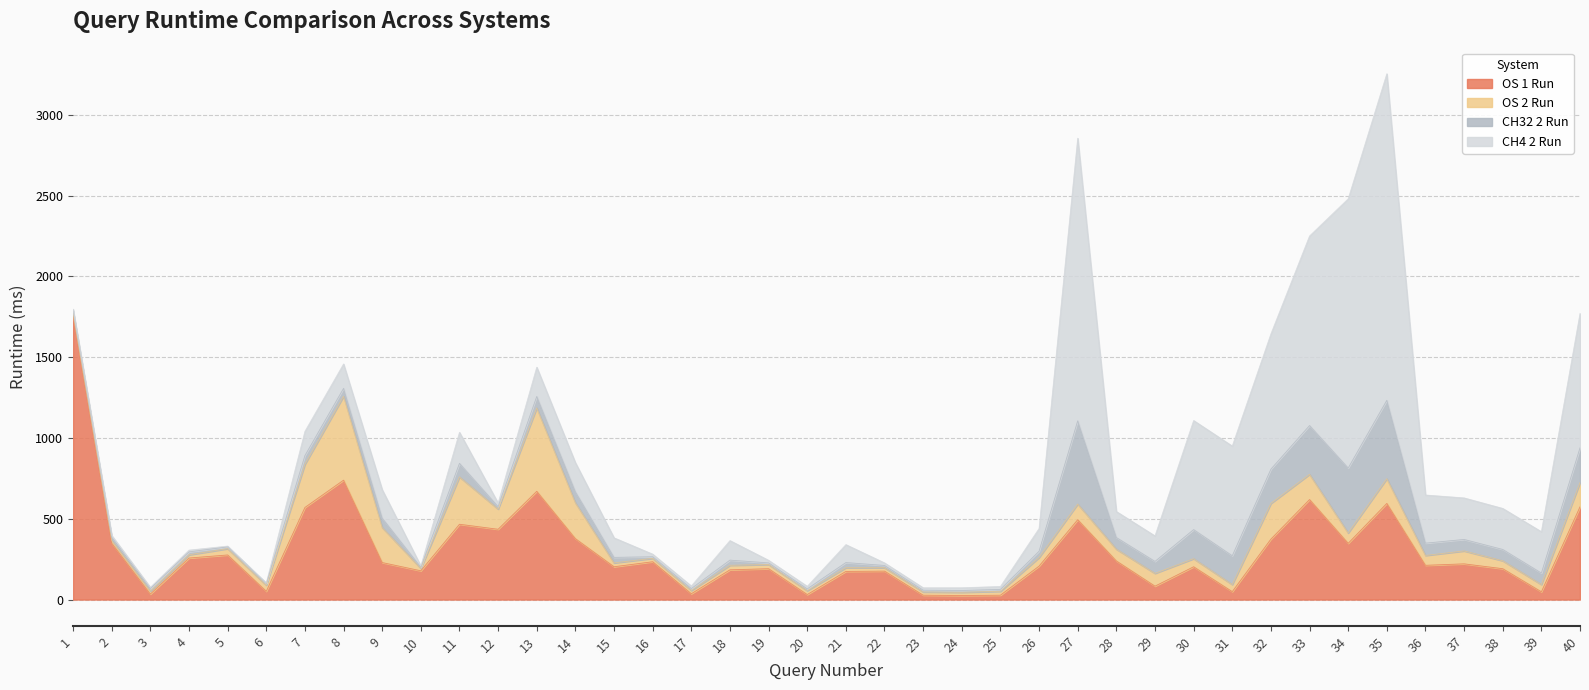

Which series ends up on top after the final intersection of OS 1 Run and CH32 2 Run?

OS 1 Run